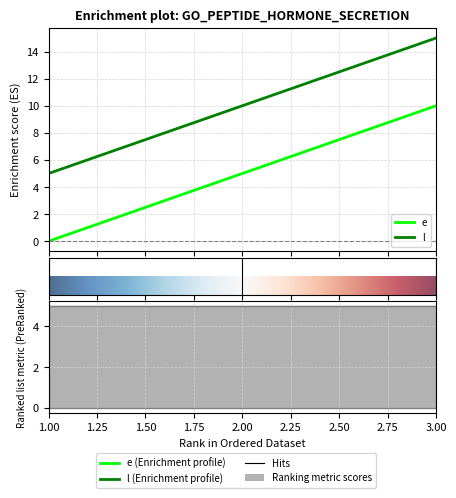

Between 3 and 1, which is larger?

3